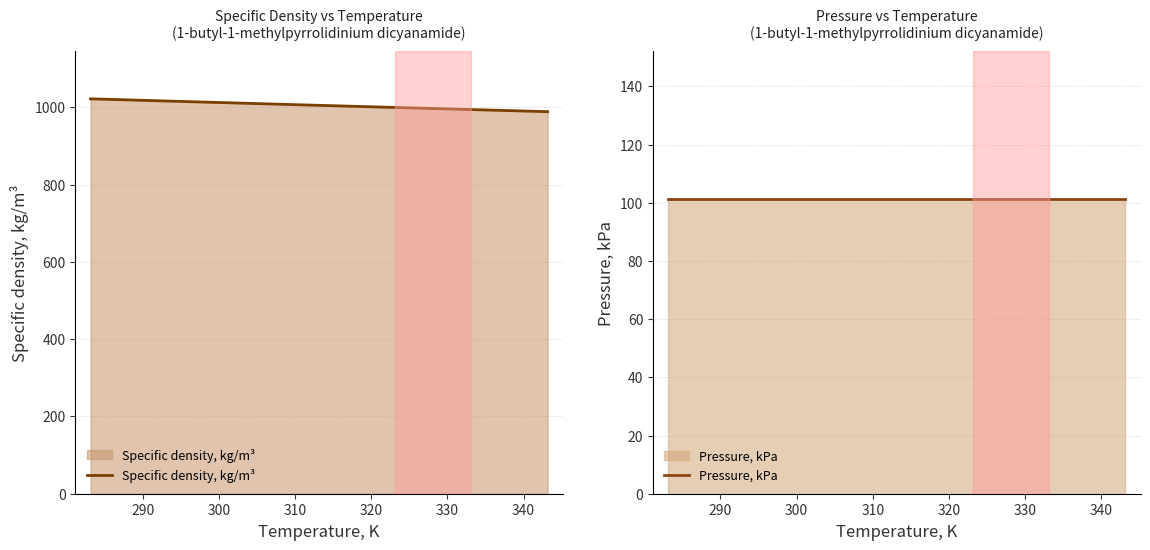

True or false: Specific density, kg/m³ and Pressure, kPa intersect in this chart.

False